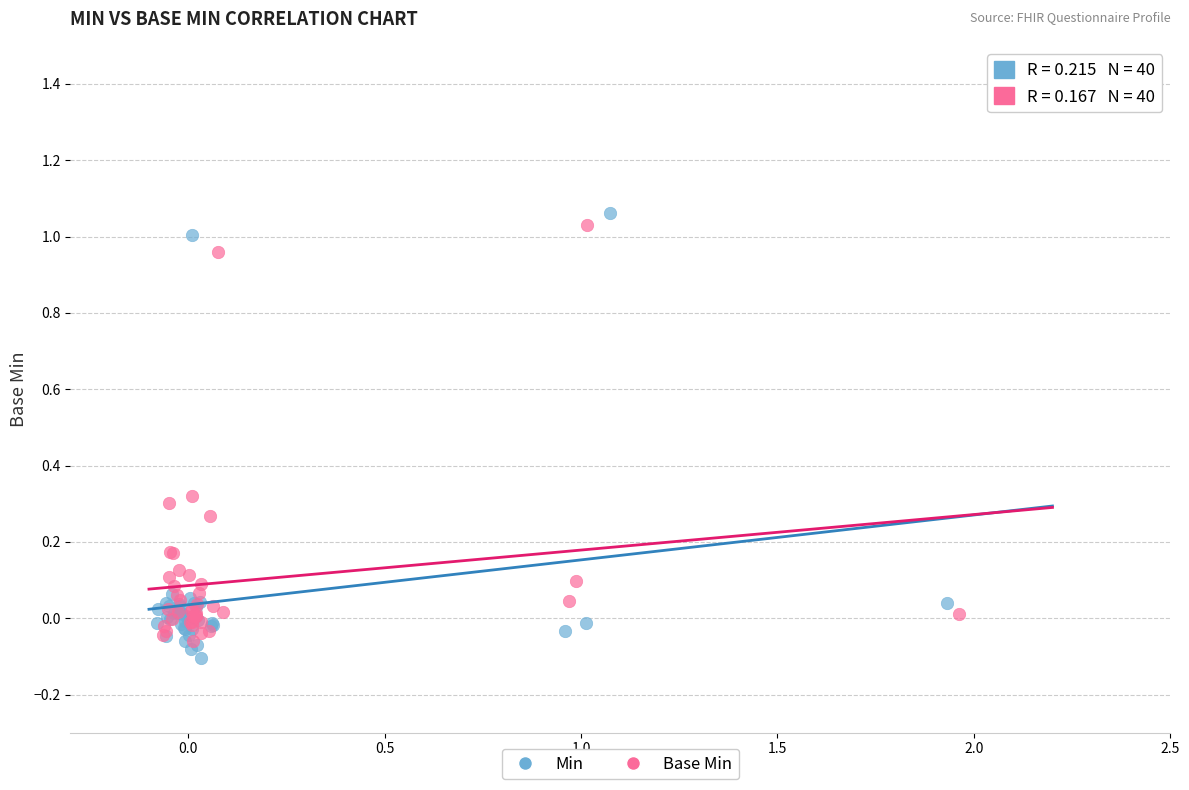

Which series has the largest Y range (max minus min)?

Min